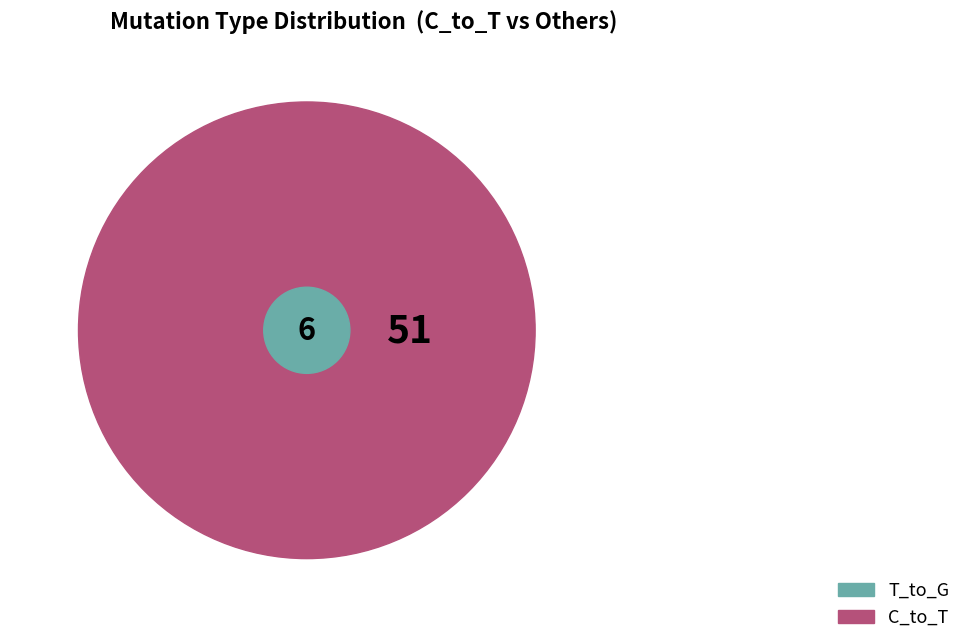

Which category has the biggest portion of the pie?

C_to_T